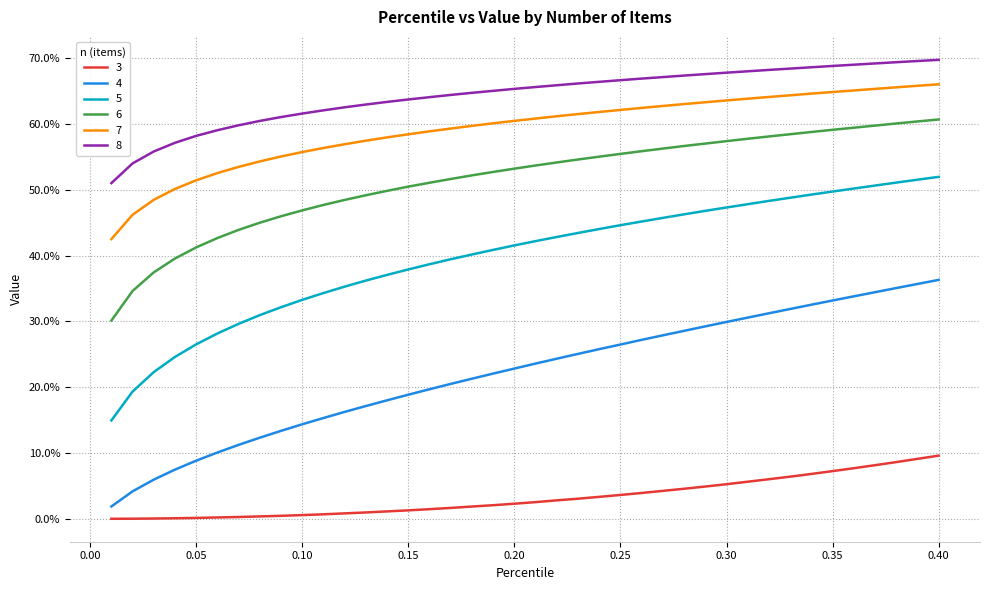

Rank the series by their maximum value, from lowest to highest.

3, 4, 5, 6, 7, 8